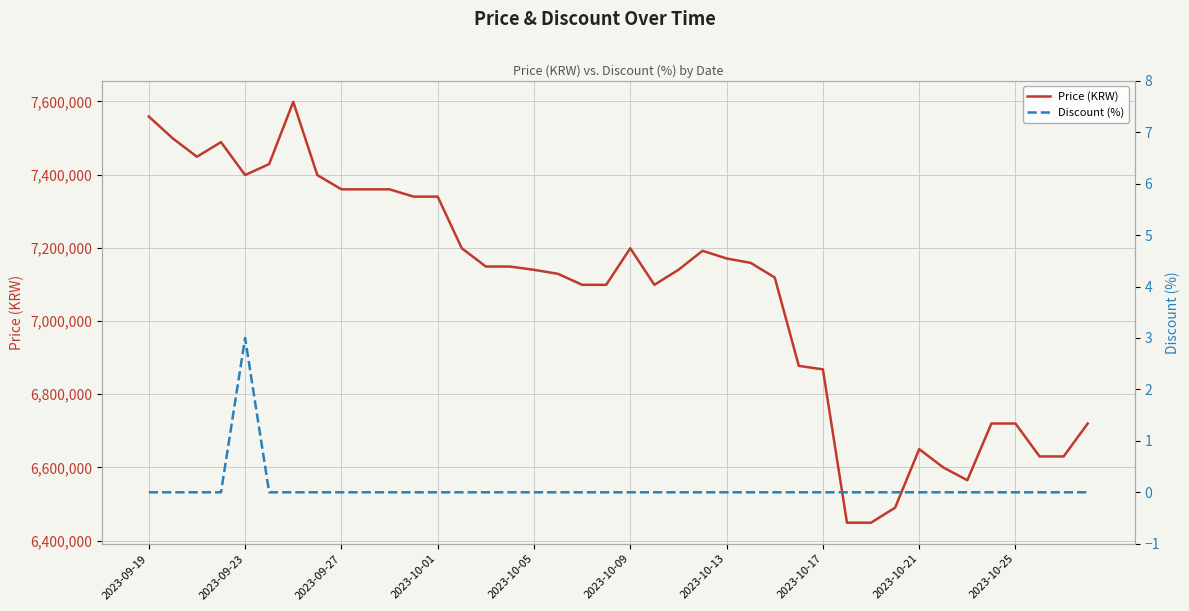

What is the highest value of the Price (KRW) series?

7599000